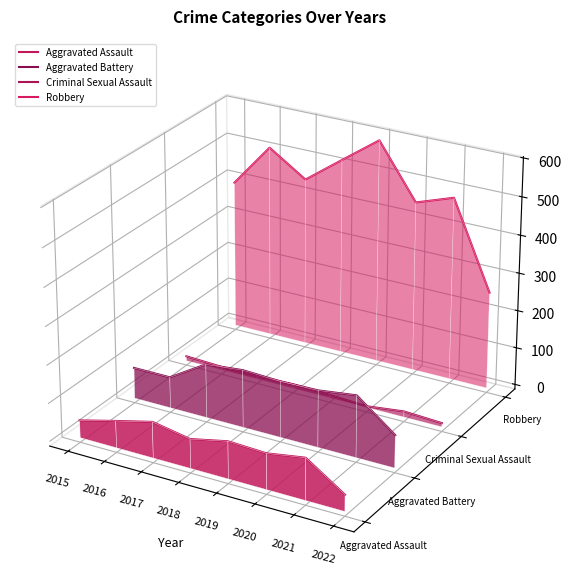

How many categories are shown in the chart?

8